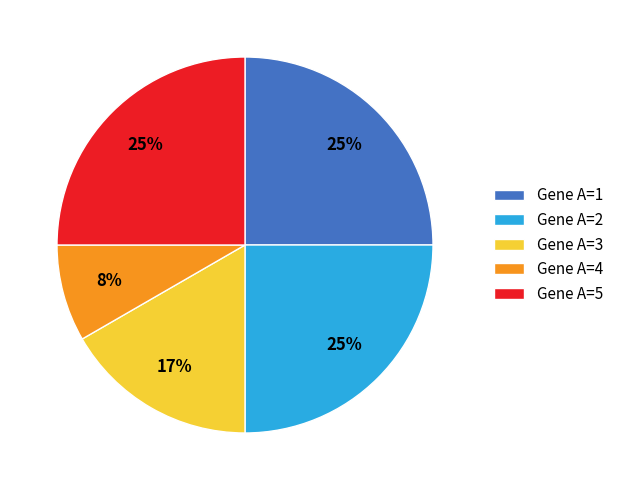

What is the ratio of the value at Gene A=4 to the value at Gene A=1?

0.3